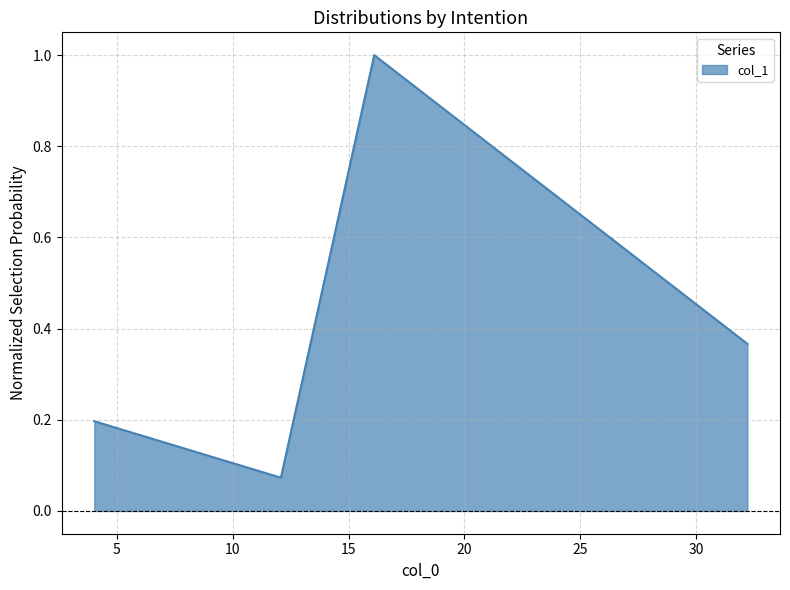

True or false: there are more than 1 points higher than both neighbors.

False